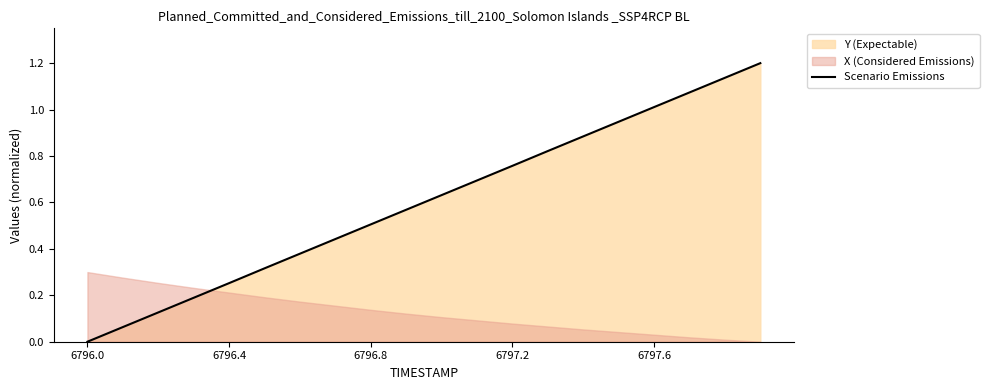

What is the average value?

0.6